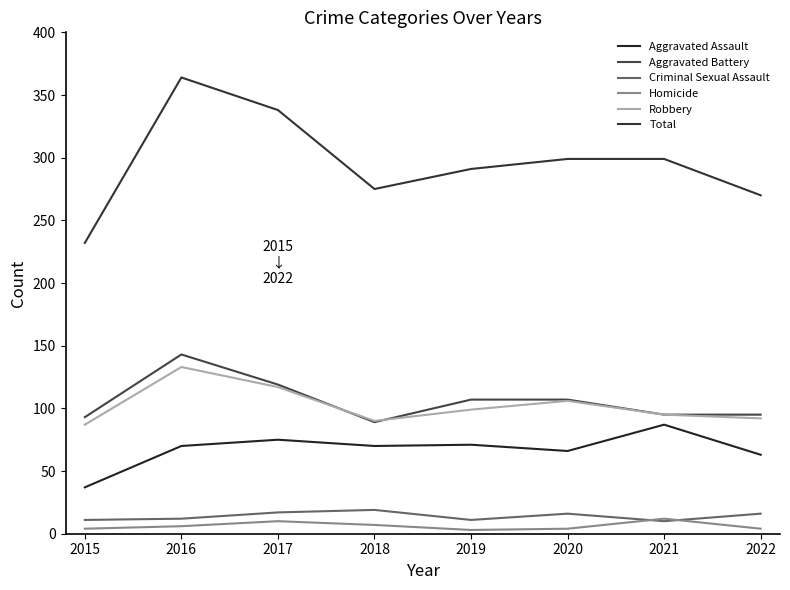

How many lines are shown in the chart?

6